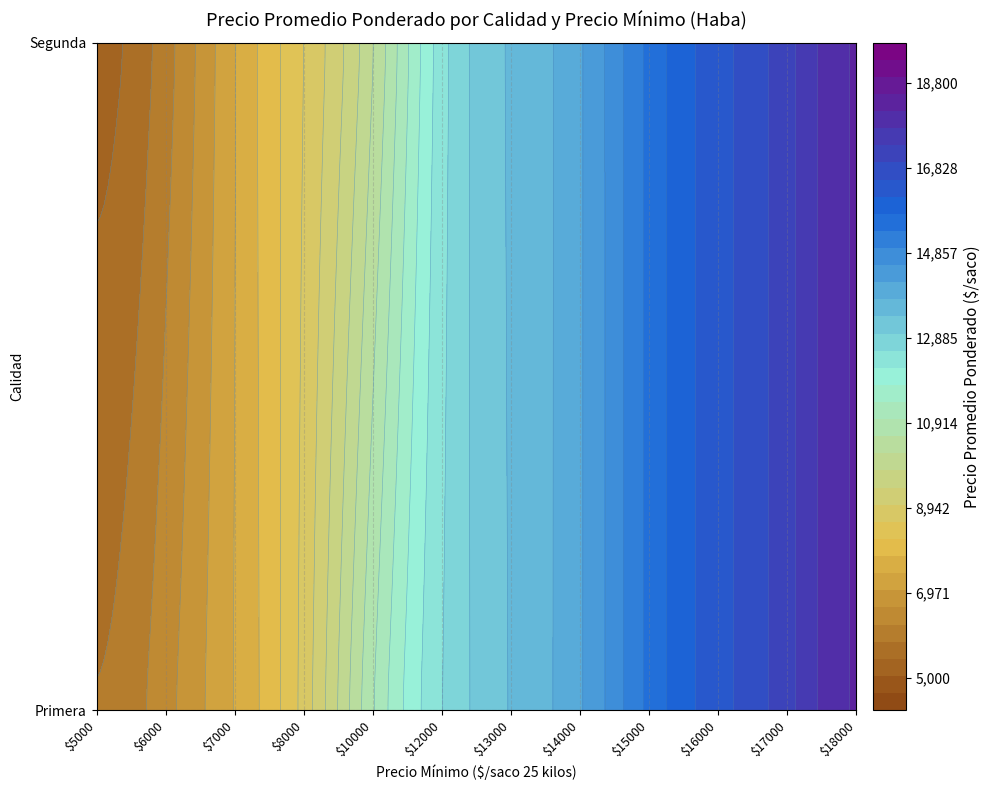

Between 7000 and 8000, which series saw the biggest shift?

Primera